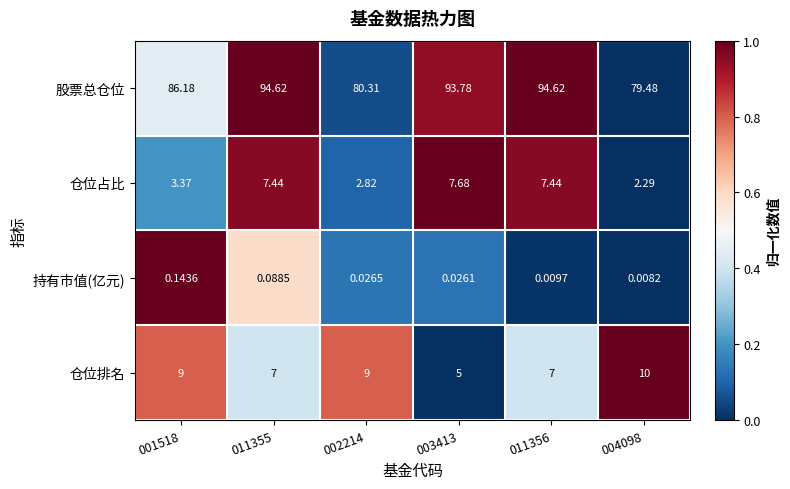

What is the difference between the highest and lowest values at 001518?

86.0